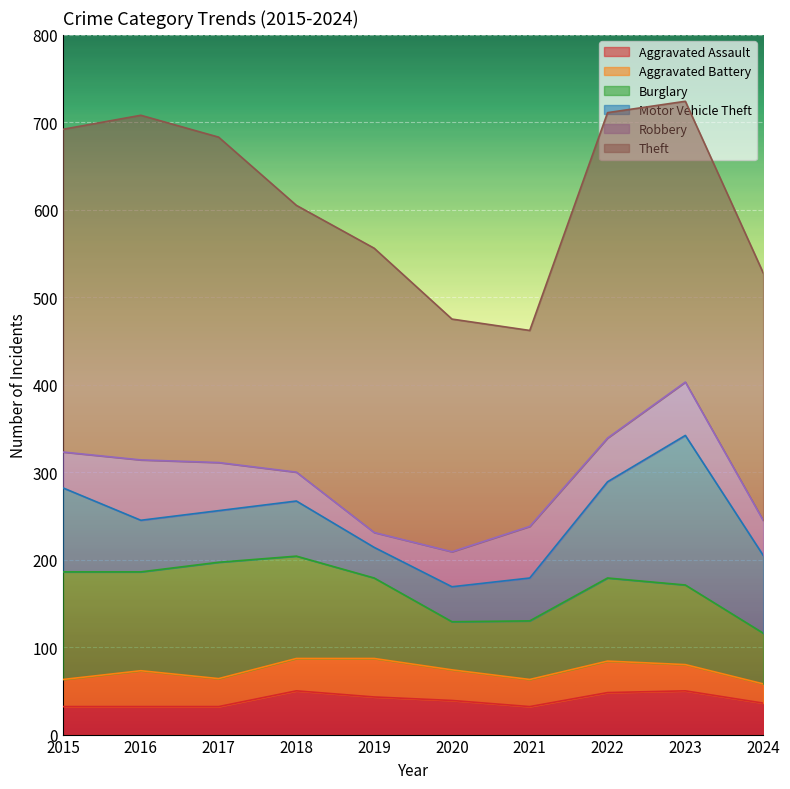

Is the value of Aggravated Battery at 2017 greater than the value of Motor Vehicle Theft at 2016?

No